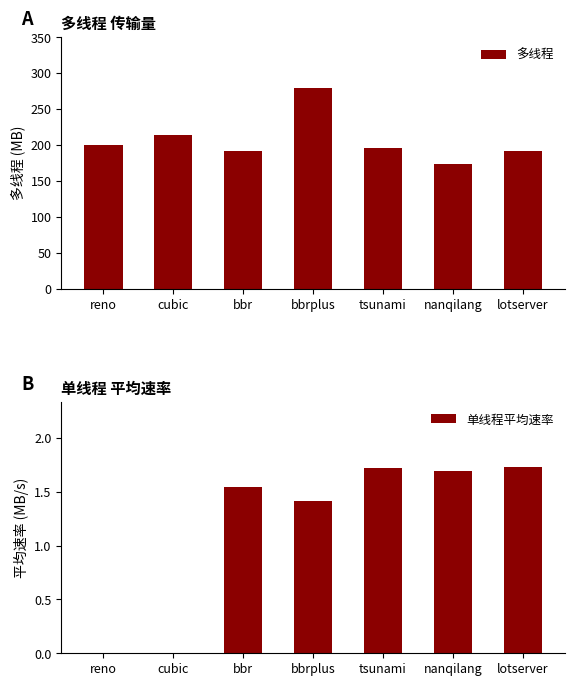

At bbr, list the series in order from smallest to largest.

单线程平均速率, 多线程